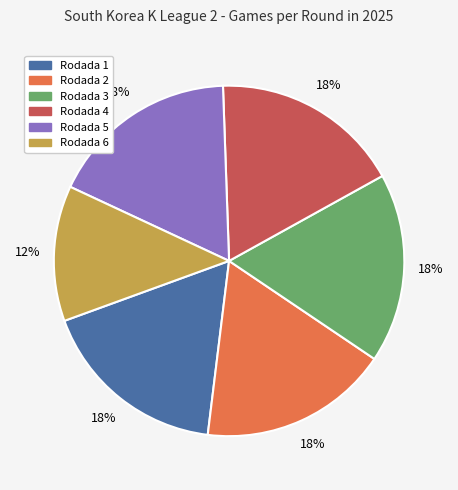

Is Rodada 6 the majority of the pie?

No